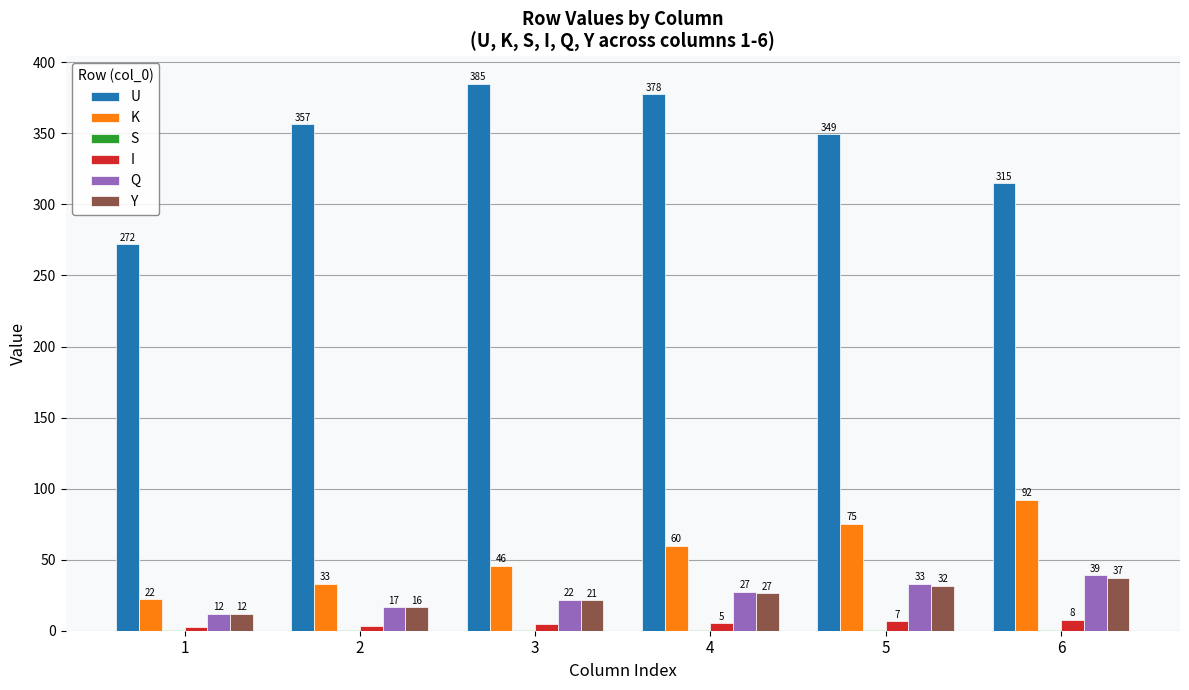

Which series changed the most between 5 and 6?

U